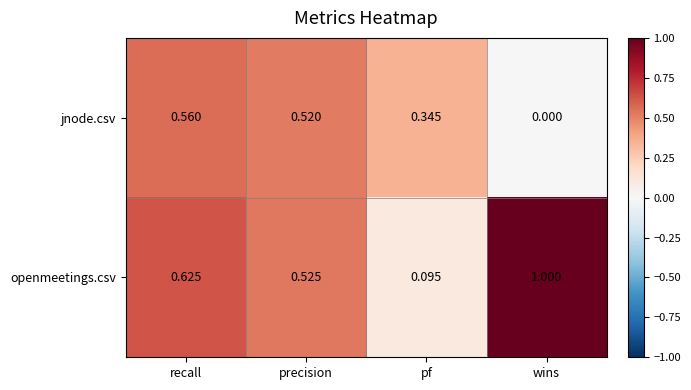

What is the total value across all series at recall?

1.2